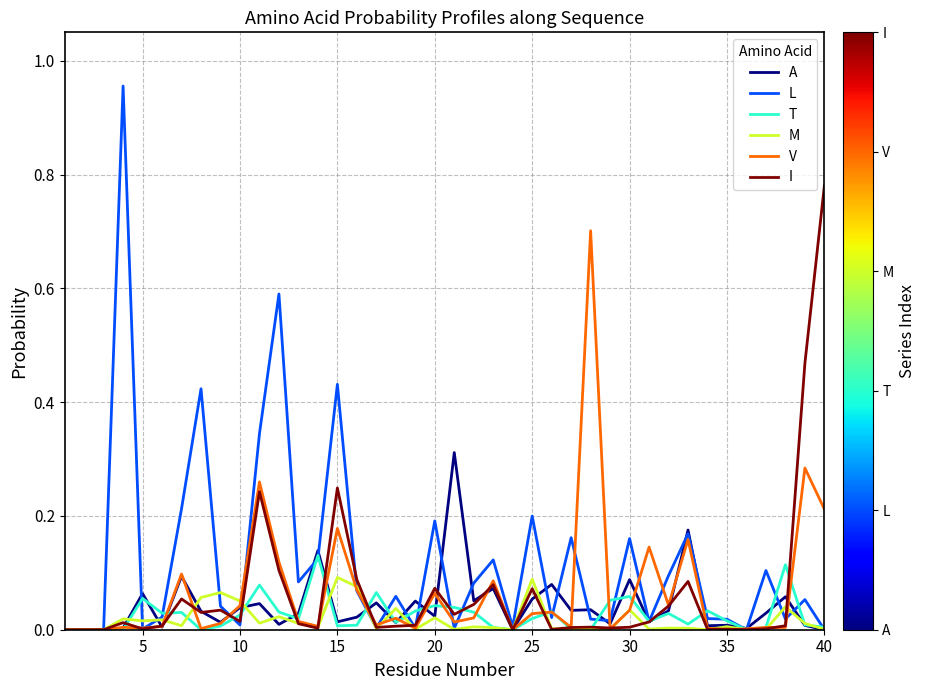

Which series has the largest range (max minus min)?

L